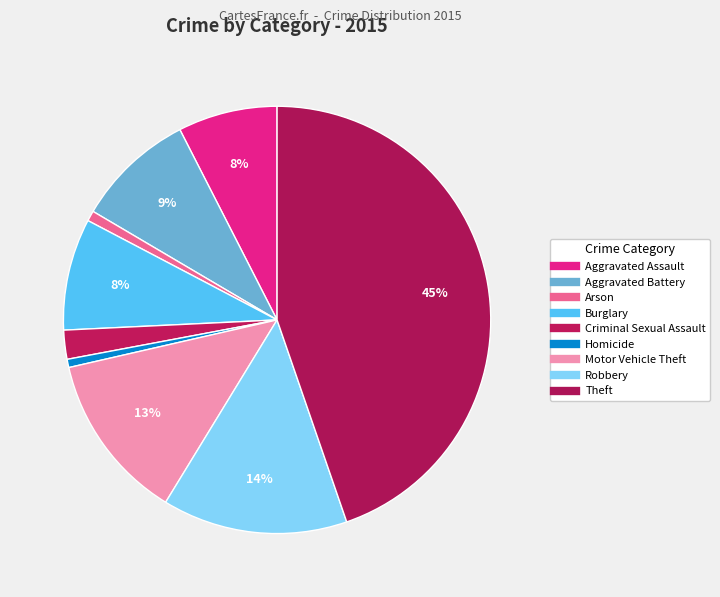

To the nearest percent, what portion does Aggravated Battery represent?

9%